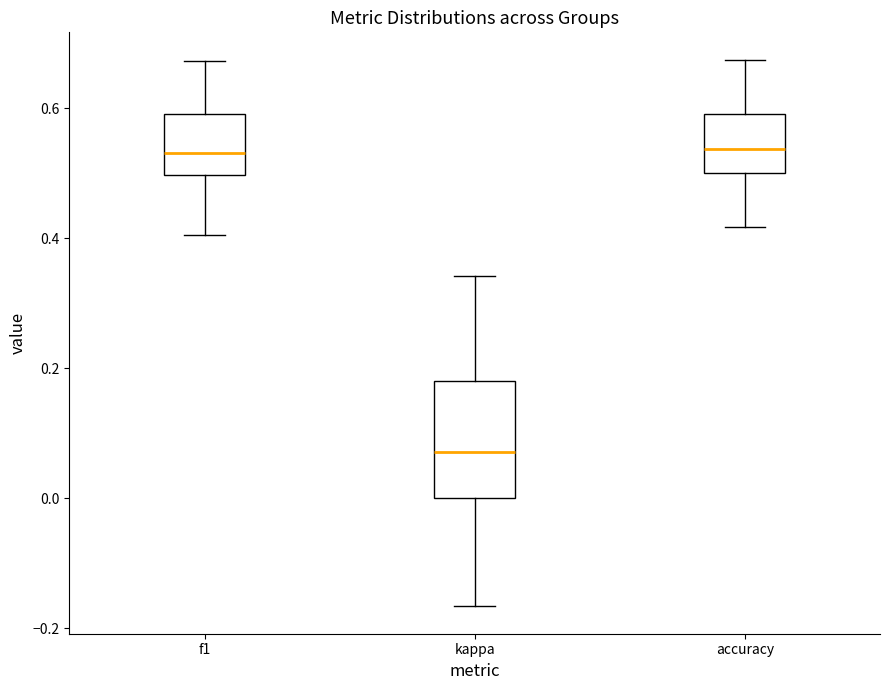

Which box's median line is the lowest?

kappa